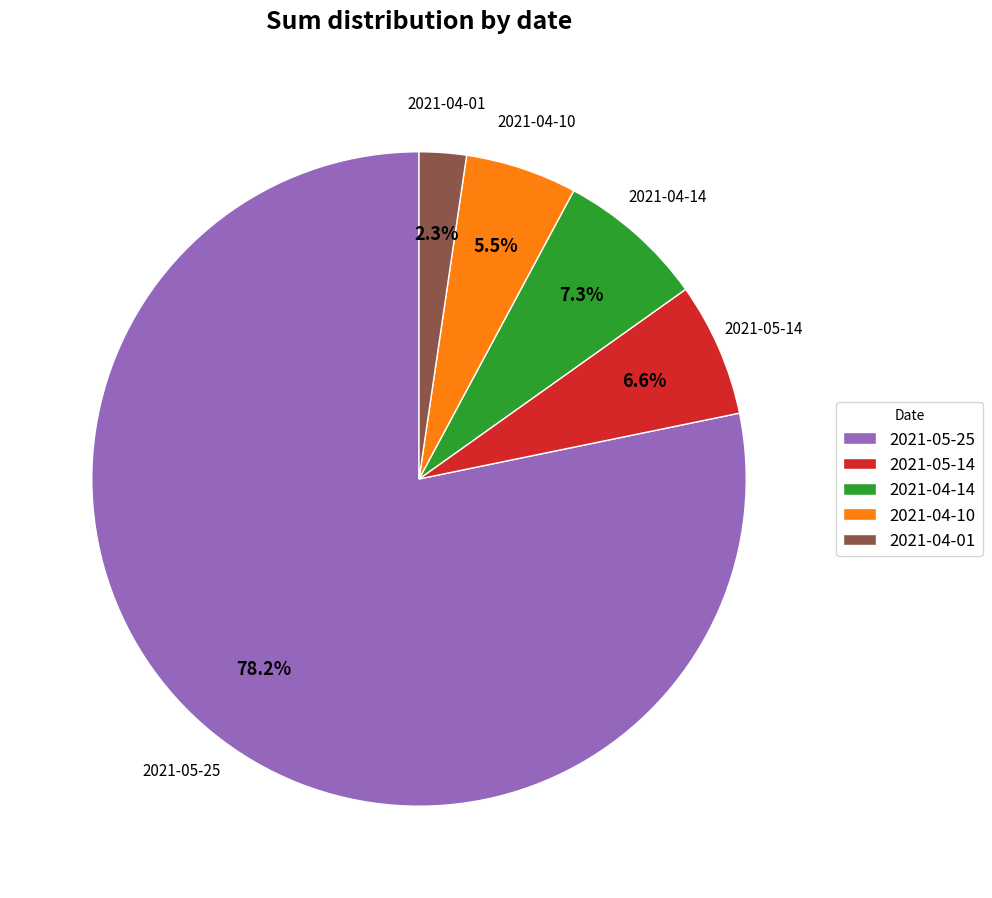

To the nearest percent, what portion does 2021-05-25 represent?

78%